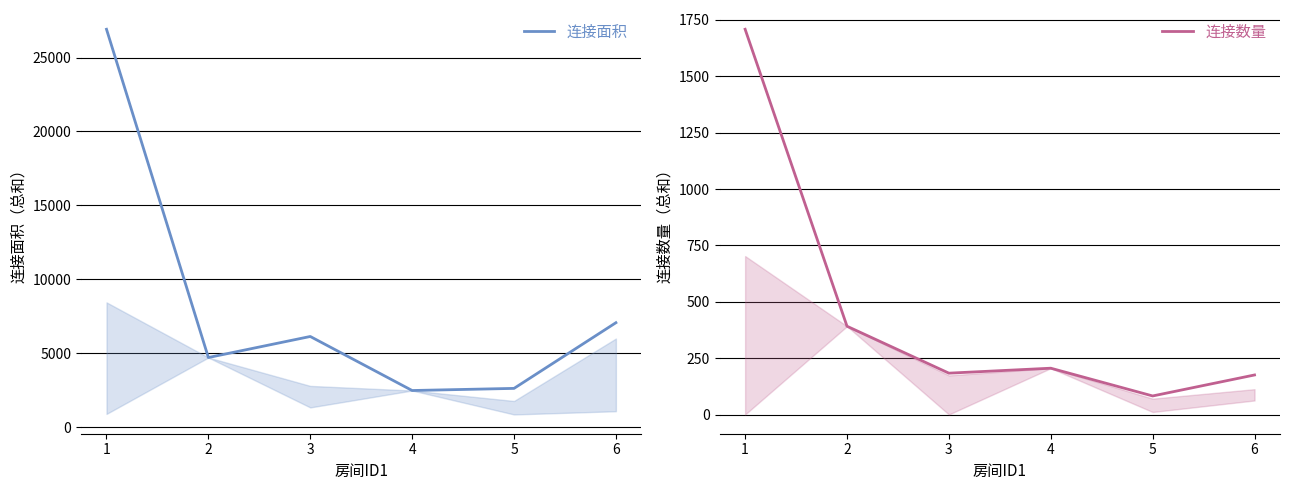

True or false: 连接面积 has a value of 7039 at 2.

False